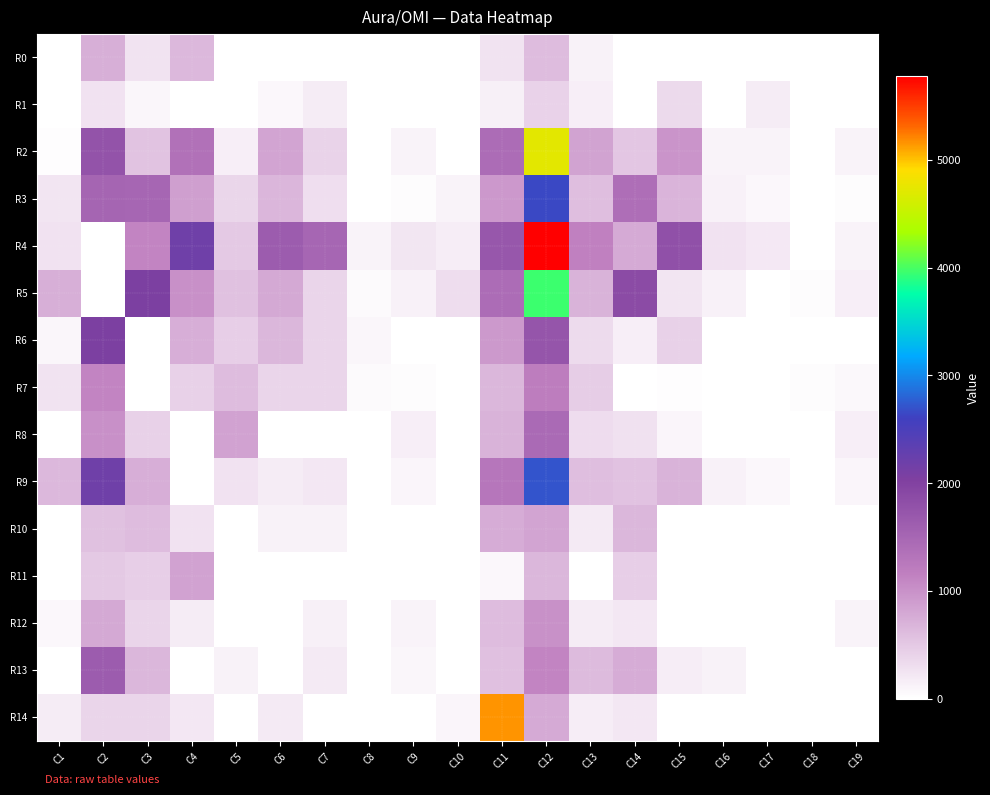

At how many categories does at least one series exceed 594?

12